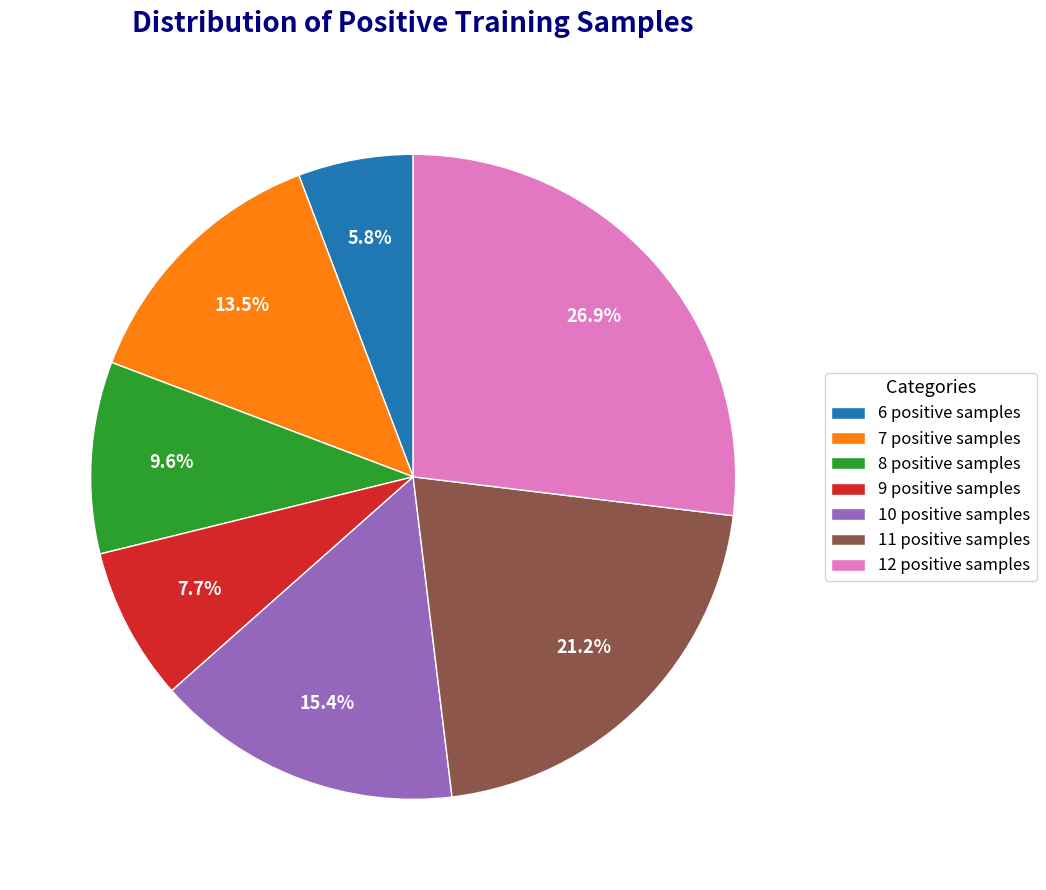

What percentage do 12 positive samples and 6 positive samples together represent?

32.7%